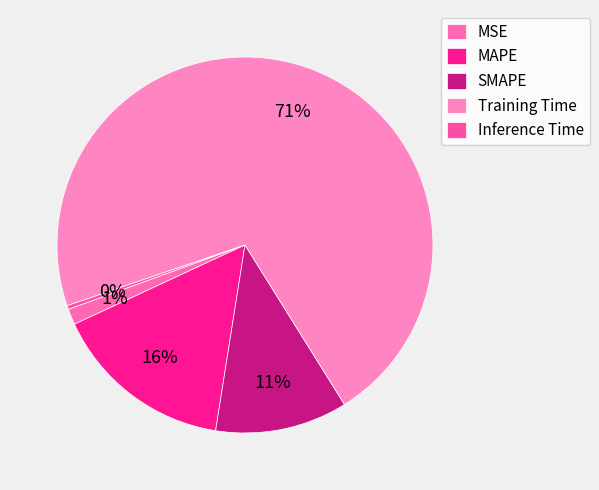

What is the largest slice in the pie chart?

Training Time